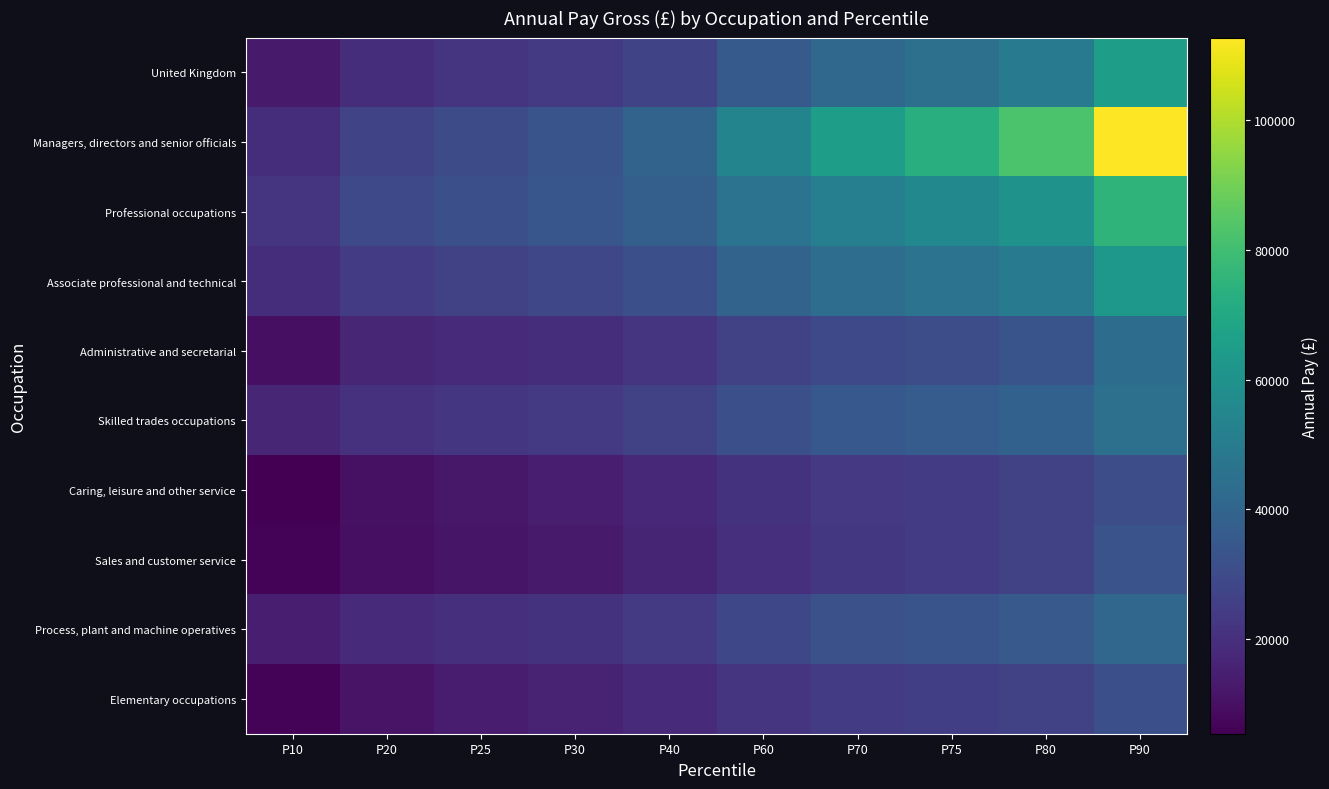

Which series has the largest total across all categories?

Managers, directors and senior officials